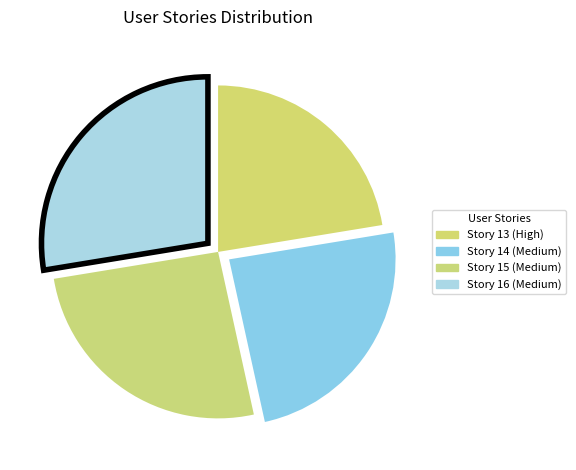

Count the number of slices in the pie.

4